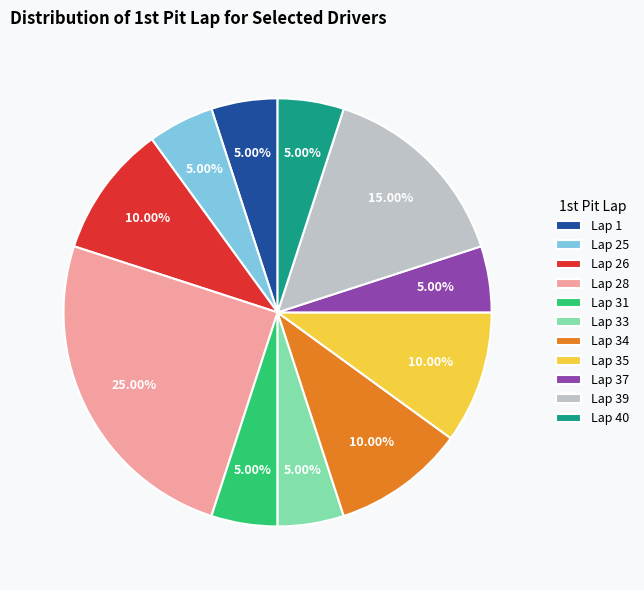

What is the largest slice in the pie chart?

Lap 28